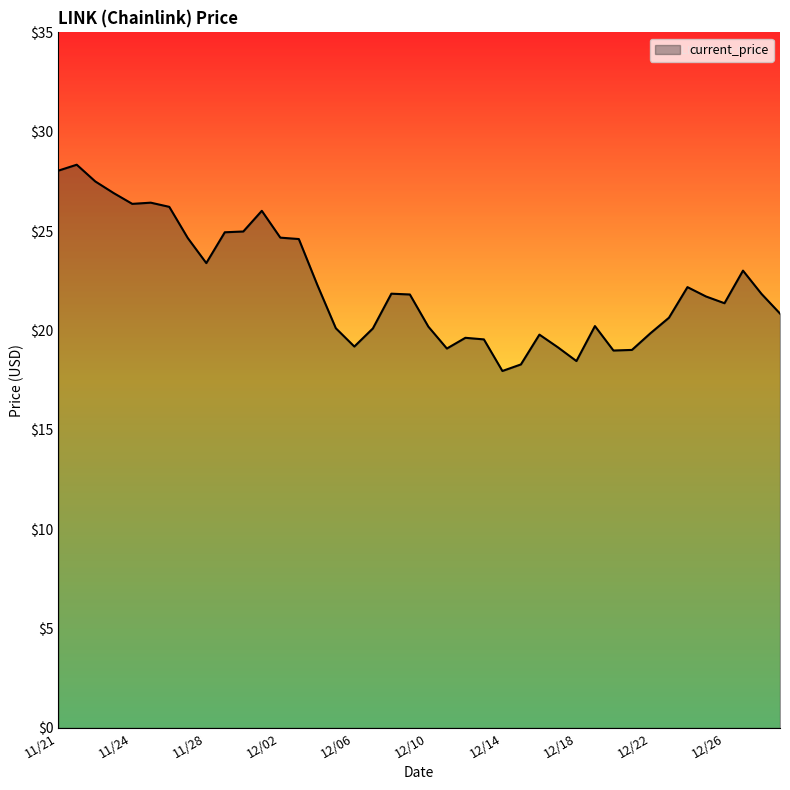

What is the greatest value displayed?

28.3